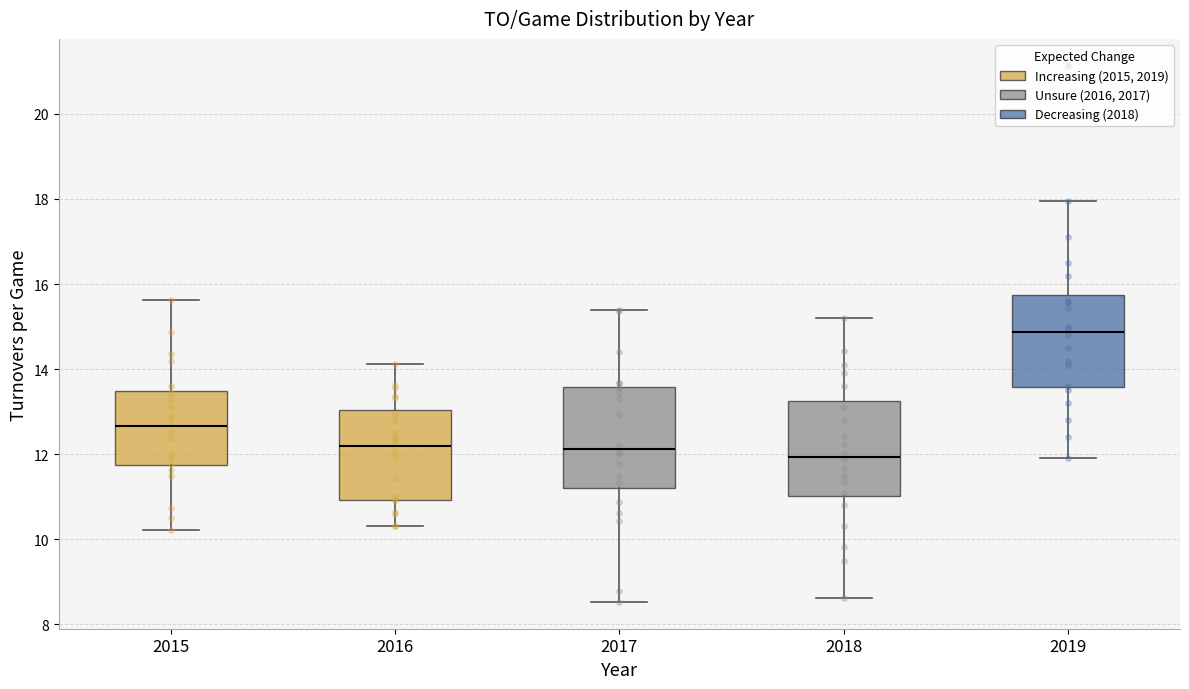

Where is the upper edge of the box at x = 2019 on the y-axis? The values are not printed on the chart, so give them approximately, as read against the axis.

15.8